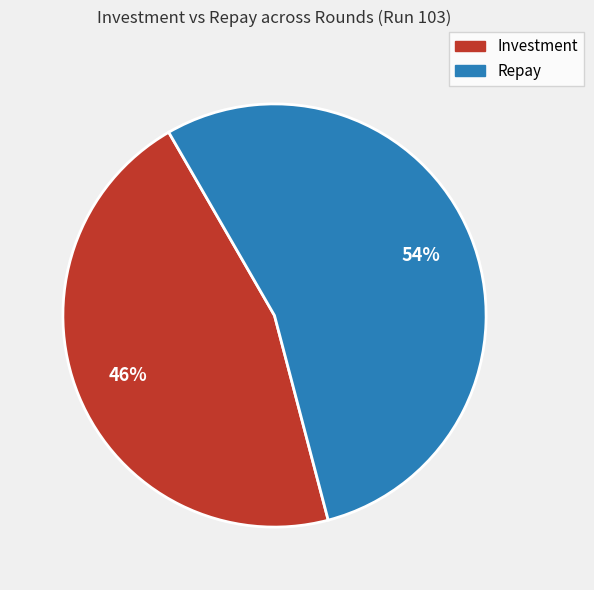

How many slices are in this pie chart?

2